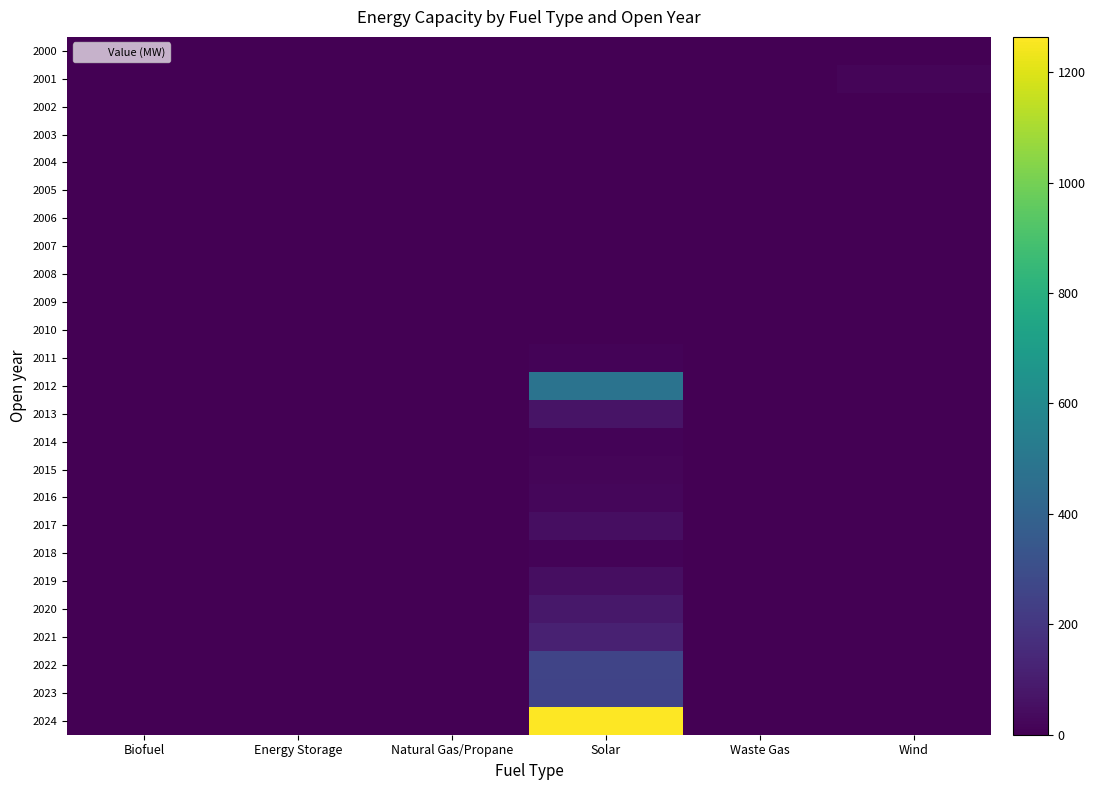

Reading left to right, what are all the values shown in this chart?

2000: Biofuel=0.0	Energy Storage=0.0	Natural Gas/Propane=0.0	Solar=0.0	Waste Gas=0.0	Wind=0.0
2001: Biofuel=0.0	Energy Storage=0.0	Natural Gas/Propane=0.0	Solar=0.0	Waste Gas=0.0	Wind=18.0
2002: Biofuel=0.0	Energy Storage=0.0	Natural Gas/Propane=0.0	Solar=0.0	Waste Gas=0.0	Wind=0.0
2003: Biofuel=0.0	Energy Storage=0.0	Natural Gas/Propane=0.0	Solar=0.0	Waste Gas=0.0	Wind=0.0
2004: Biofuel=0.0	Energy Storage=0.0	Natural Gas/Propane=0.0	Solar=0.0	Waste Gas=0.0	Wind=0.0
2005: Biofuel=0.0	Energy Storage=0.0	Natural Gas/Propane=0.0	Solar=0.0	Waste Gas=0.0	Wind=0.0
2006: Biofuel=0.0	Energy Storage=0.0	Natural Gas/Propane=0.0	Solar=0.0	Waste Gas=0.0	Wind=0.0
2007: Biofuel=0.0	Energy Storage=0.0	Natural Gas/Propane=0.0	Solar=0.0	Waste Gas=0.0	Wind=0.0
2008: Biofuel=0.0	Energy Storage=0.0	Natural Gas/Propane=0.0	Solar=0.0	Waste Gas=0.0	Wind=0.0
2009: Biofuel=0.0	Energy Storage=0.0	Natural Gas/Propane=0.0	Solar=0.0	Waste Gas=0.0	Wind=0.0
2010: Biofuel=0.0	Energy Storage=0.0	Natural Gas/Propane=0.0	Solar=0.0	Waste Gas=0.0	Wind=0.0
2011: Biofuel=0.0	Energy Storage=0.0	Natural Gas/Propane=0.0	Solar=10.1	Waste Gas=0.0	Wind=0.0
2012: Biofuel=0.0	Energy Storage=0.0	Natural Gas/Propane=0.0	Solar=482.4	Waste Gas=0.0	Wind=0.0
2013: Biofuel=0.0	Energy Storage=0.0	Natural Gas/Propane=0.0	Solar=64.4	Waste Gas=0.0	Wind=0.0
2014: Biofuel=0.0	Energy Storage=0.0	Natural Gas/Propane=0.0	Solar=10.8	Waste Gas=0.0	Wind=0.0
2015: Biofuel=0.0	Energy Storage=0.0	Natural Gas/Propane=0.0	Solar=17.4	Waste Gas=0.0	Wind=0.0
2016: Biofuel=0.0	Energy Storage=0.0	Natural Gas/Propane=0.0	Solar=21.2	Waste Gas=0.0	Wind=0.0
2017: Biofuel=0.0	Energy Storage=0.0	Natural Gas/Propane=0.0	Solar=45.5	Waste Gas=0.0	Wind=0.0
2018: Biofuel=0.0	Energy Storage=0.0	Natural Gas/Propane=0.0	Solar=14.4	Waste Gas=0.0	Wind=0.0
2019: Biofuel=0.0	Energy Storage=0.0	Natural Gas/Propane=0.0	Solar=47.0	Waste Gas=0.0	Wind=0.0
2020: Biofuel=0.0	Energy Storage=0.0	Natural Gas/Propane=0.0	Solar=81.9	Waste Gas=0.0	Wind=0.0
2021: Biofuel=0.0	Energy Storage=0.0	Natural Gas/Propane=0.0	Solar=114.4	Waste Gas=0.0	Wind=0.0
2022: Biofuel=0.0	Energy Storage=0.0	Natural Gas/Propane=0.0	Solar=258.9	Waste Gas=0.0	Wind=0.0
2023: Biofuel=0.0	Energy Storage=0.0	Natural Gas/Propane=0.0	Solar=252.7	Waste Gas=0.0	Wind=0.0
2024: Biofuel=0.0	Energy Storage=0.0	Natural Gas/Propane=0.0	Solar=1264.0	Waste Gas=0.0	Wind=0.0